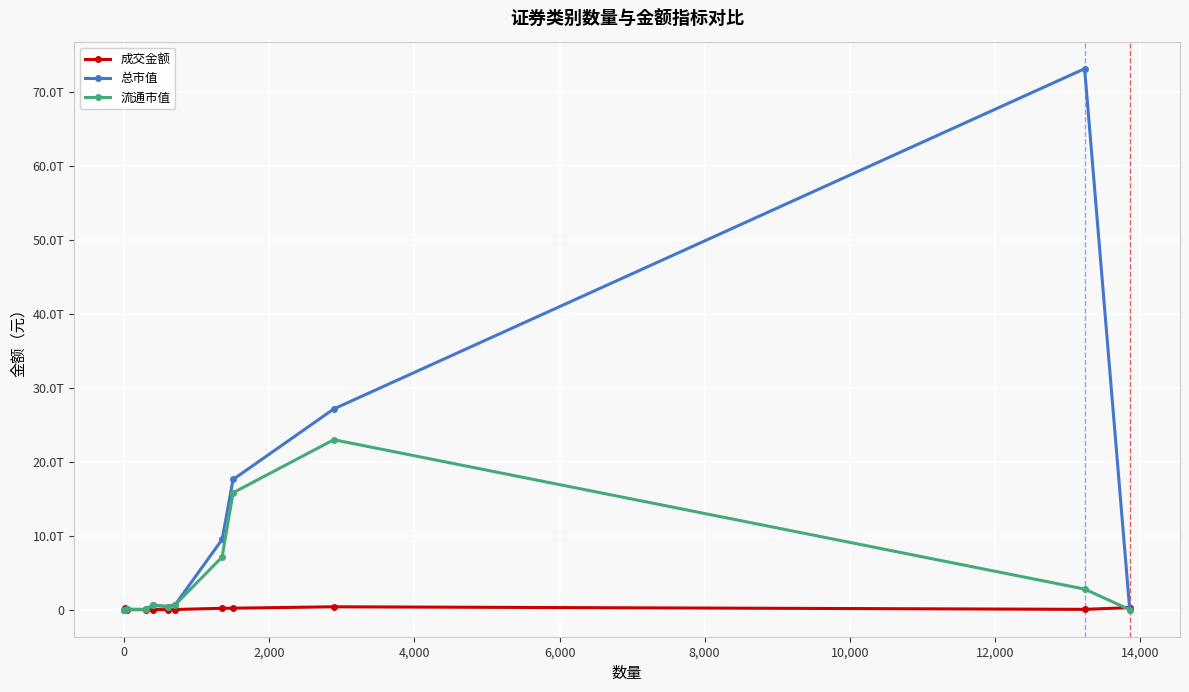

What are all the series names shown in the legend?

成交金额, 总市值, 流通市值